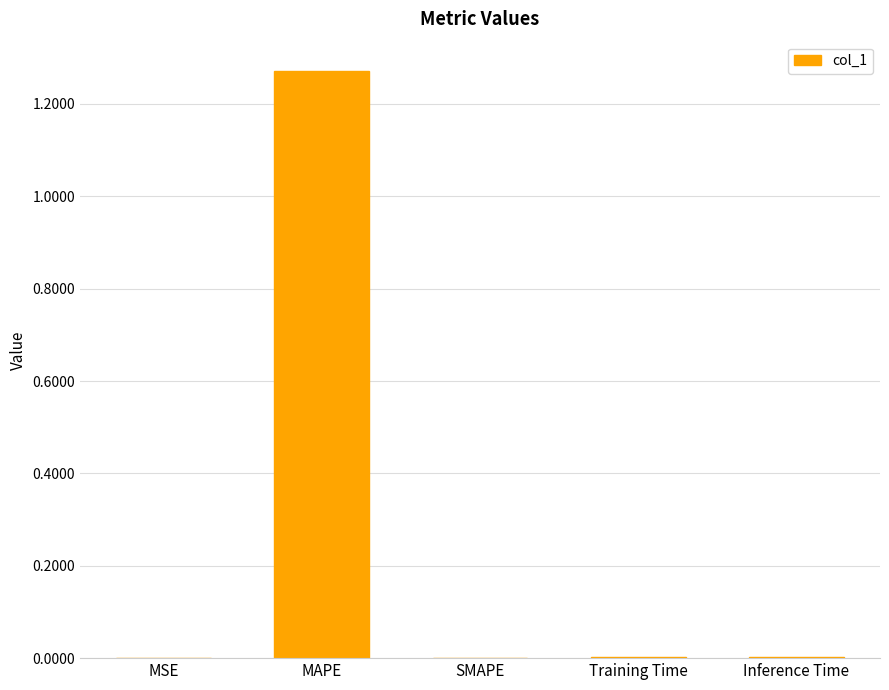

Which has a higher value, Inference Time or MAPE?

MAPE